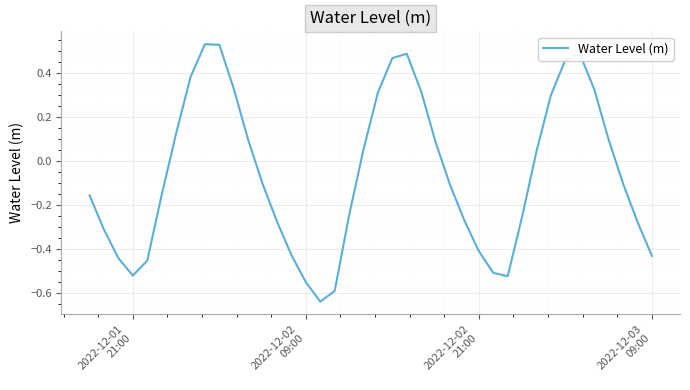

Reading left to right, list all the values displayed in this chart.

-0.2	-0.3	-0.4	-0.5	-0.5	-0.2	0.1	0.4	0.5	0.5	0.3	0.1	-0.1	-0.3	-0.4	-0.6	-0.6	-0.6	-0.2	0.1	0.3	0.5	0.5	0.3	0.1	-0.1	-0.3	-0.4	-0.5	-0.5	-0.3	0.0	0.3	0.5	0.5	0.3	0.1	-0.1	-0.3	-0.4